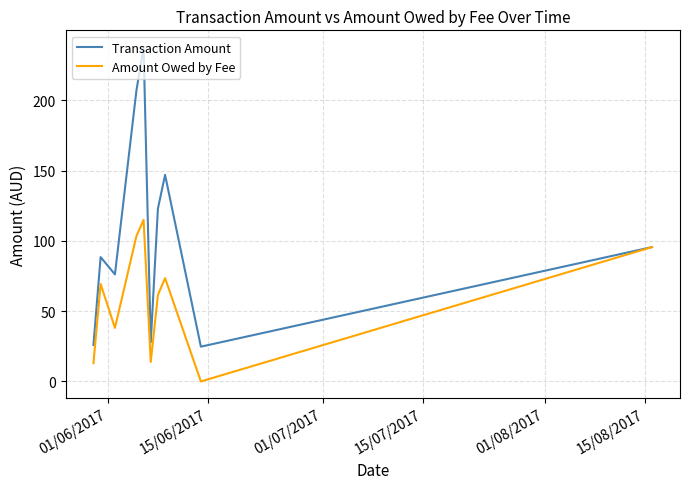

Which series has the largest total across all categories?

Transaction Amount